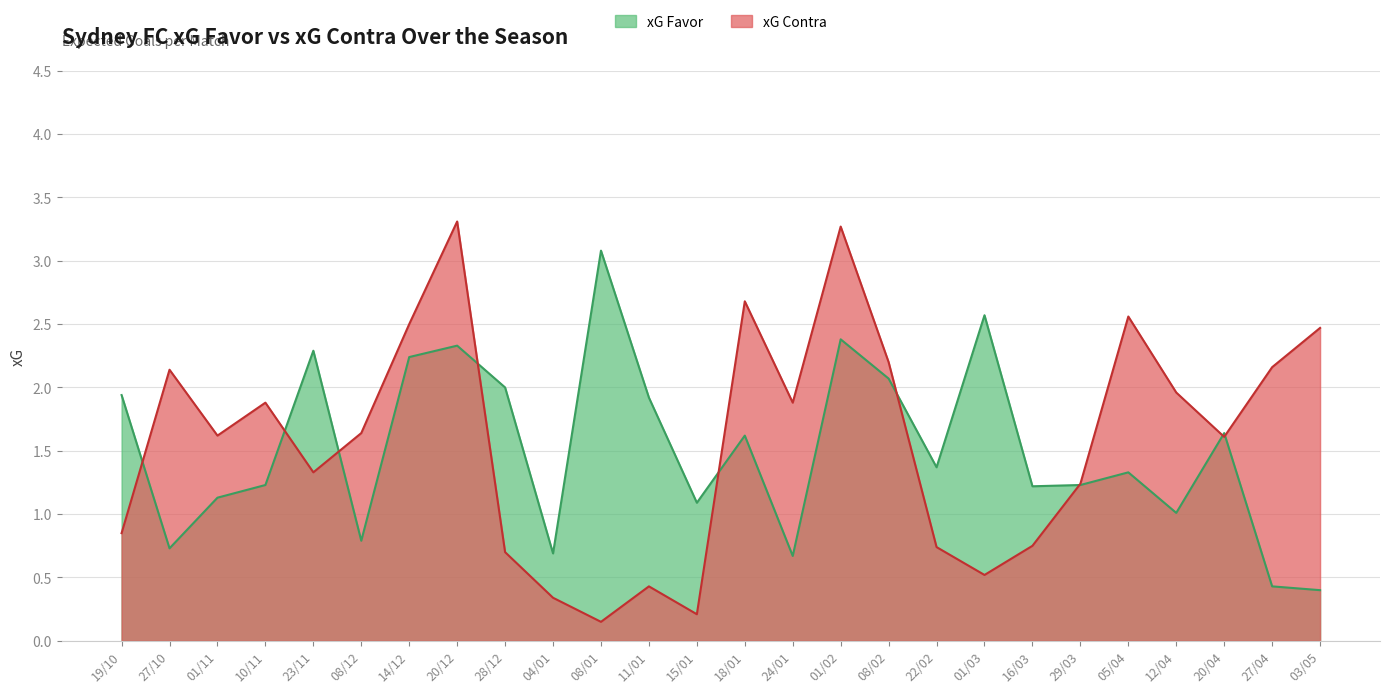

Does the chart have visible grid lines?

Yes